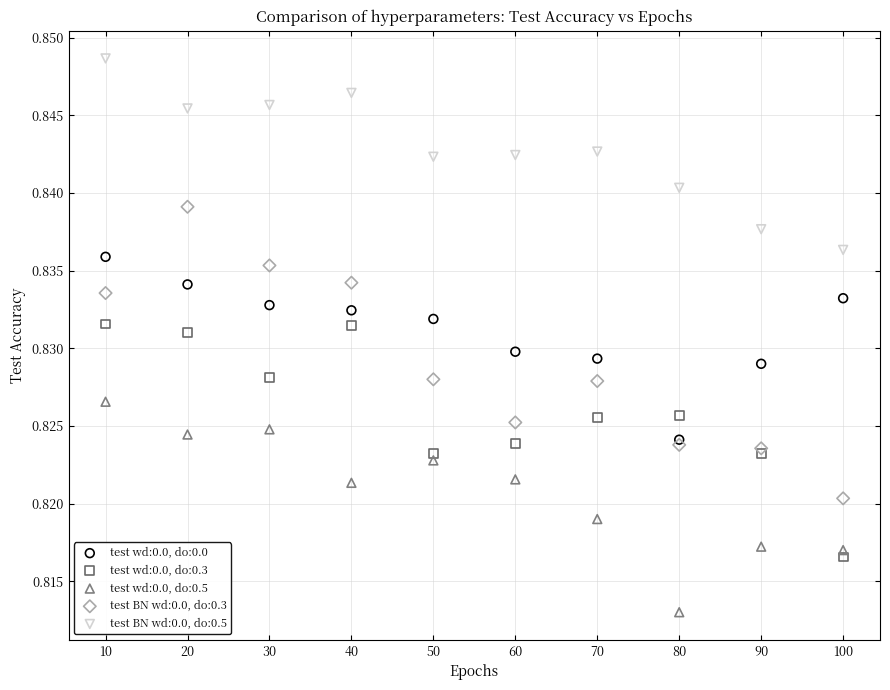

Which series reaches the minimum Y coordinate?

test wd:0.0, do:0.5